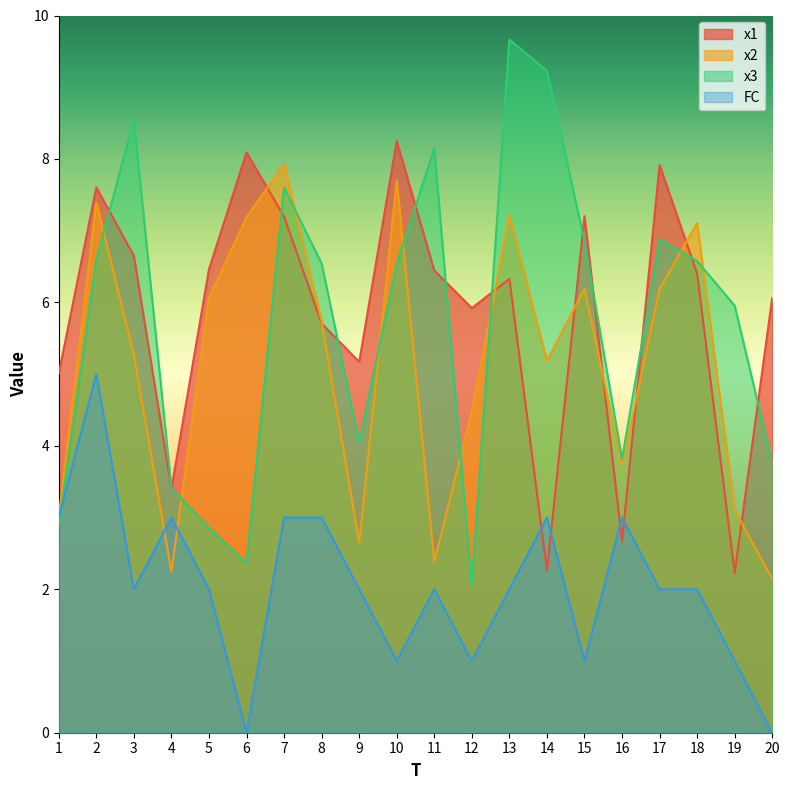

Count the number of data series in this chart.

4